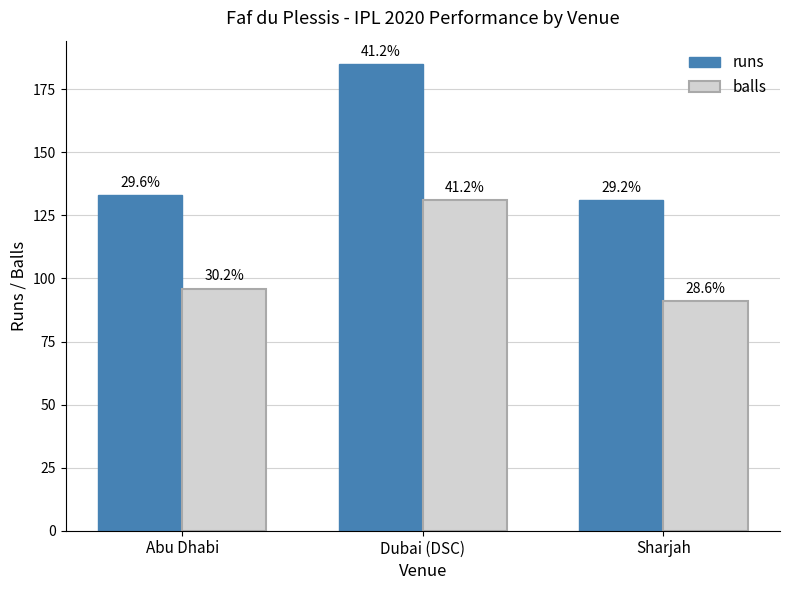

What are all the series names shown in the legend?

runs, balls